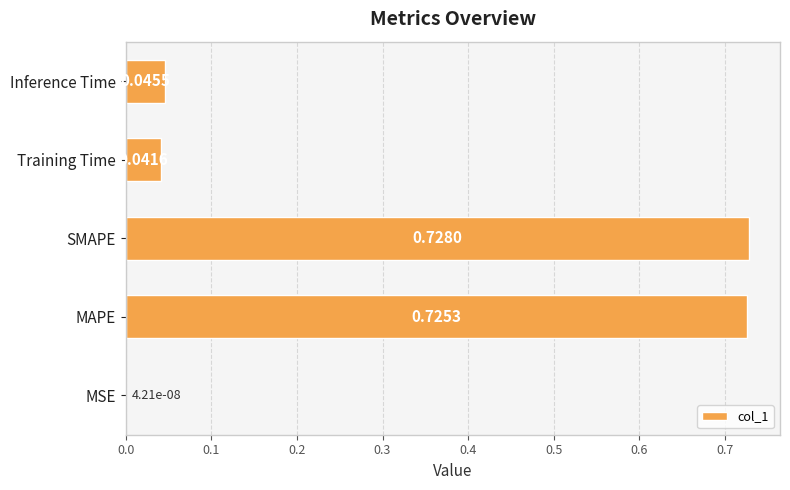

Where is the data nearest to the value 0?

MSE